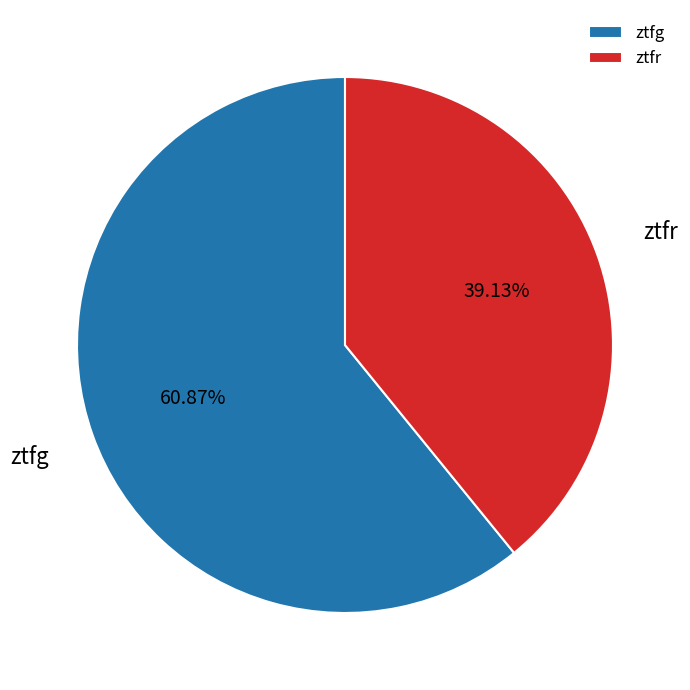

True or false: ztfr accounts for 26% of the total.

False